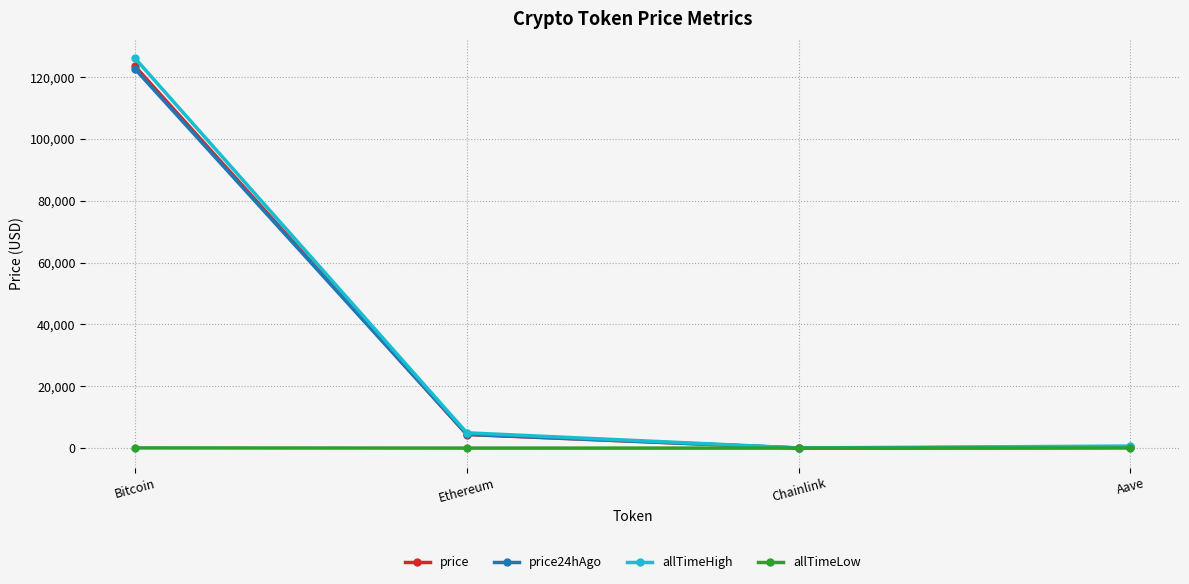

What is the lowest value of the allTimeLow series?

0.1